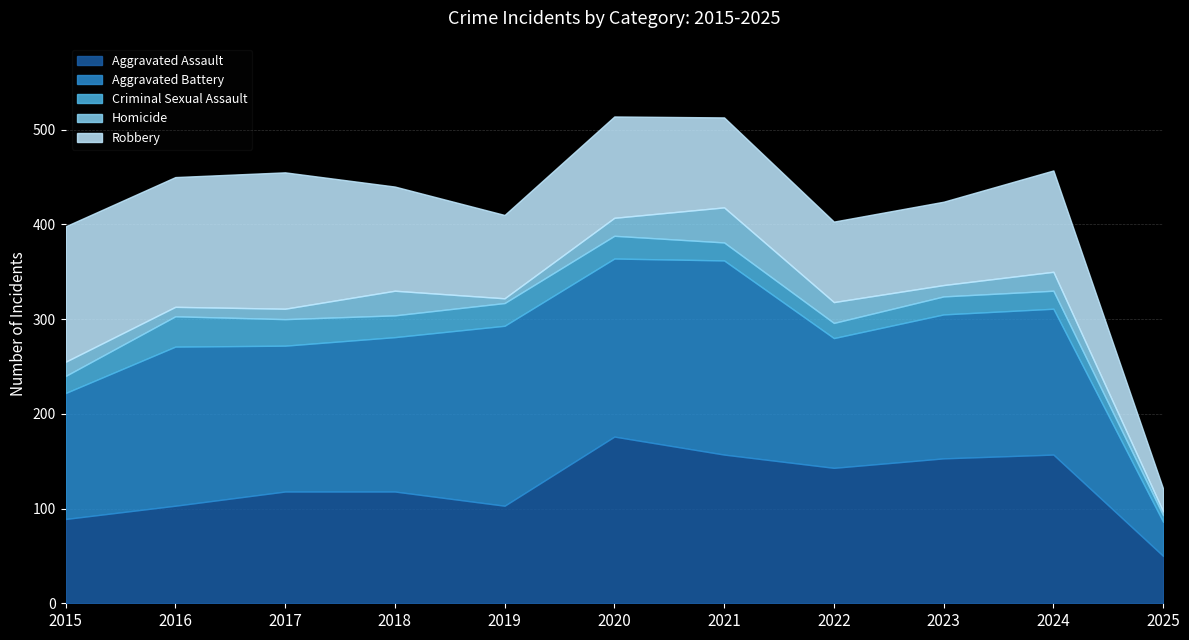

What is the smallest value displayed?

4